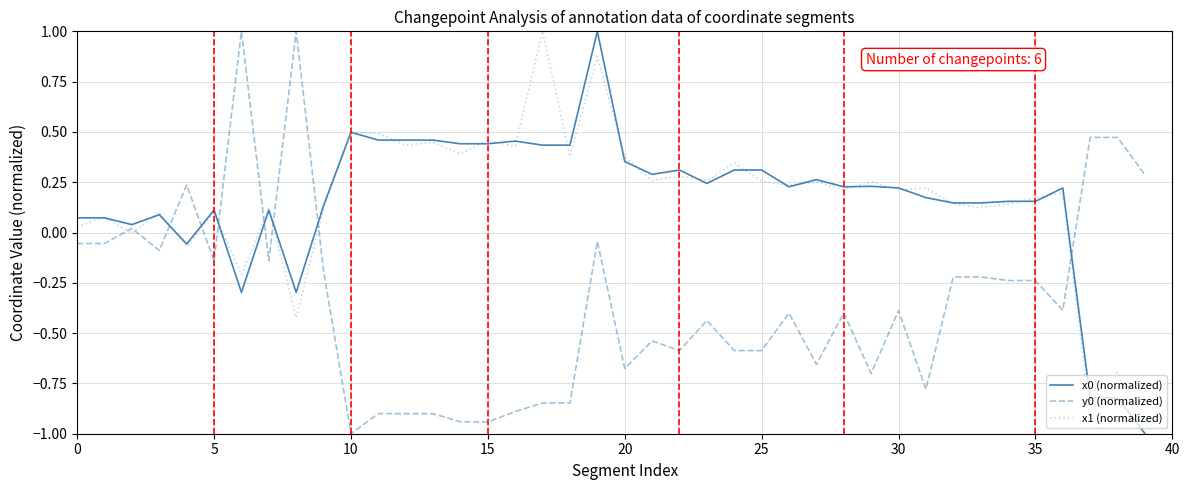

True or false: y0 (normalized) and x1 (normalized) cross at least once.

True